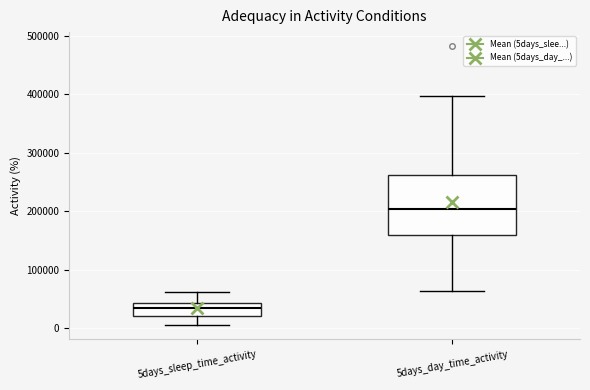

Where is the lower edge of the box for 5days_day_time_activity on the y-axis? The values are not printed on the chart, so give them approximately, as read against the axis.

160000